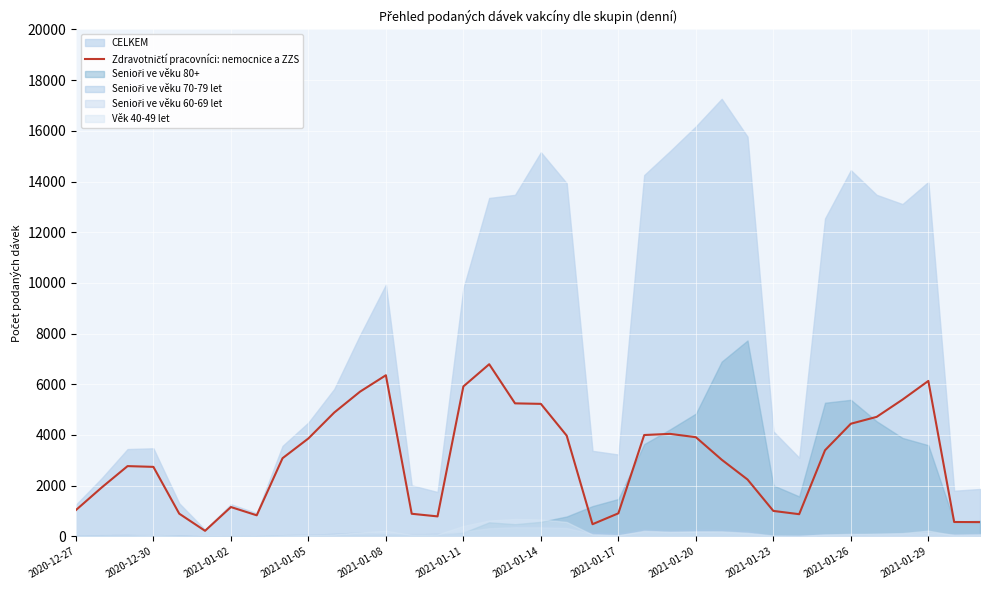

True or false: there are more than 0 points higher than both neighbors.

True